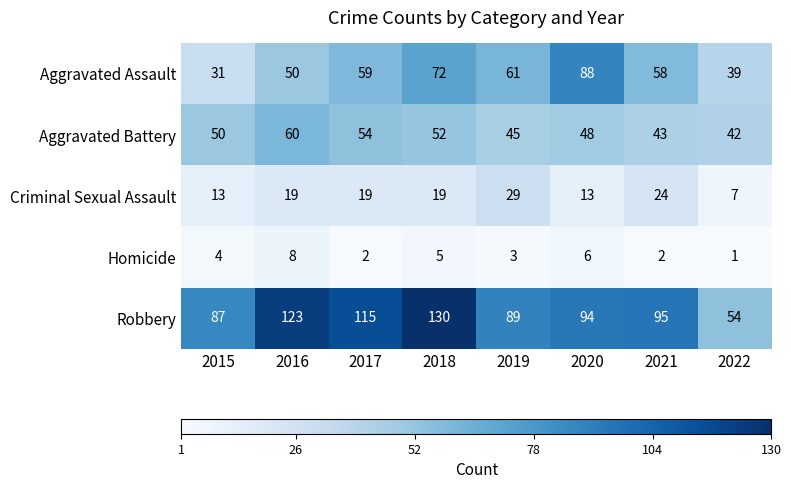

At 2017, list the series in order from largest to smallest.

Robbery, Aggravated Assault, Aggravated Battery, Criminal Sexual Assault, Homicide